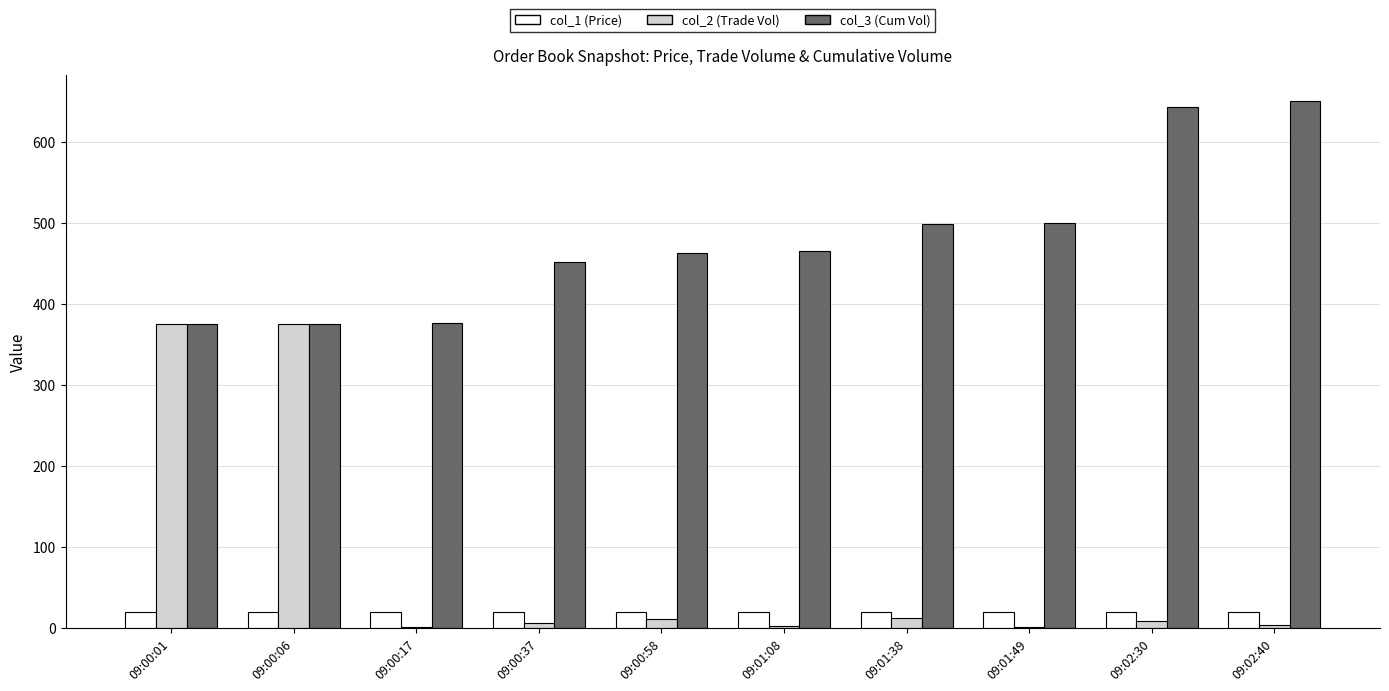

How many data points does each series have?

10